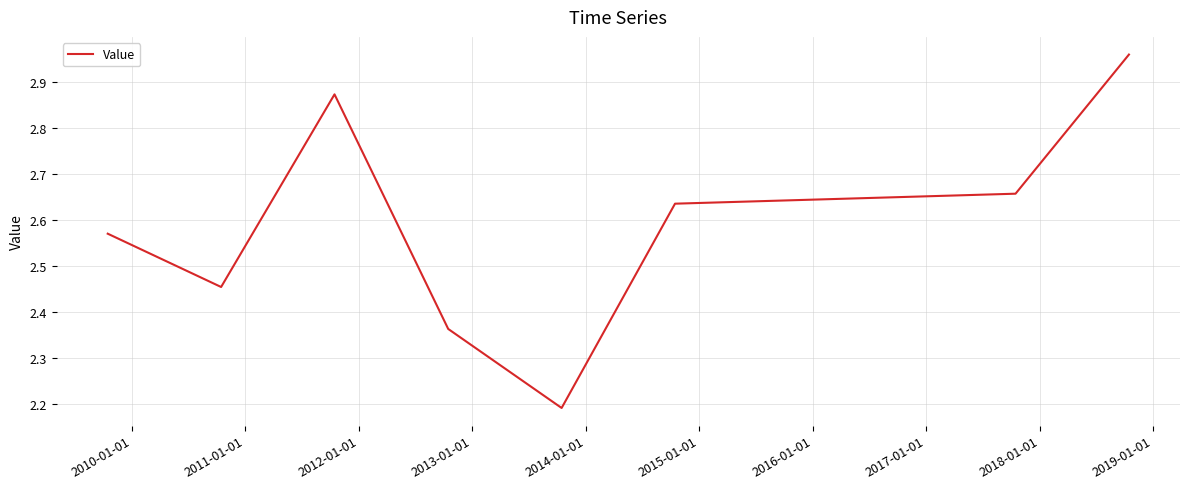

True or false: the data has more than 1 interior local peaks.

False